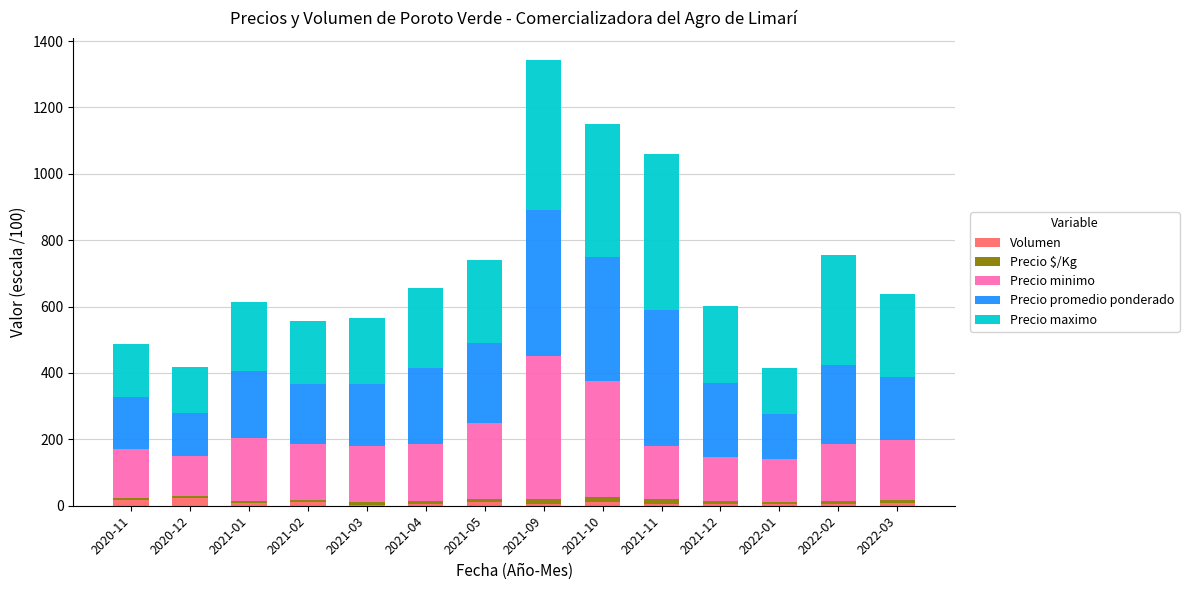

At which category is the sum across all series the highest?

2021-09